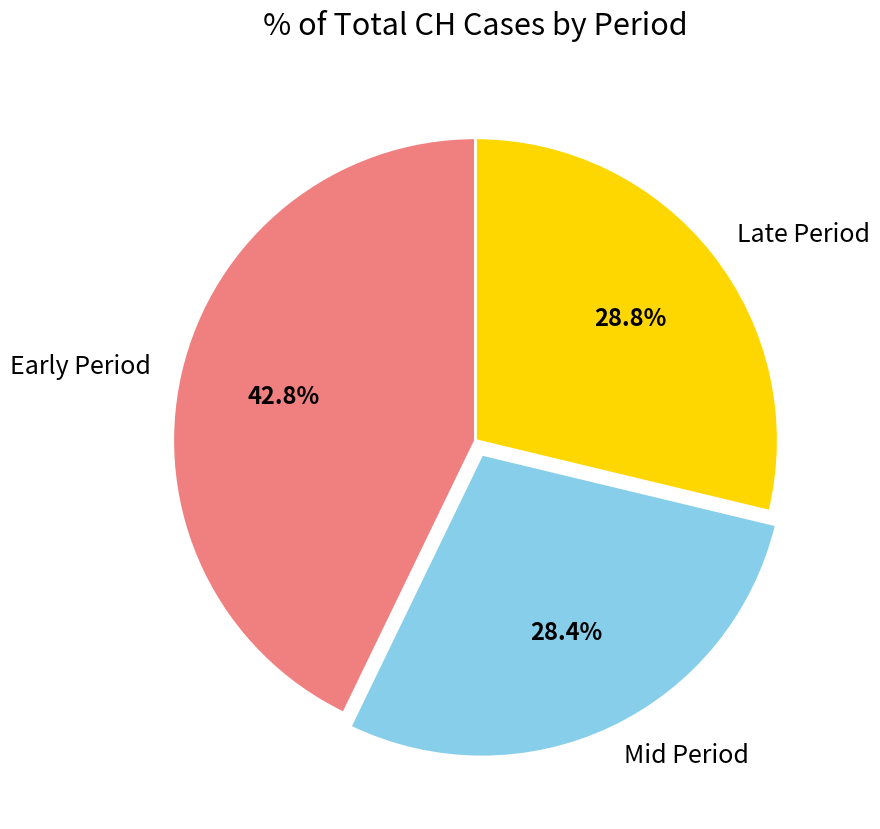

Approximately how many times larger is the value at Early Period compared to Late Period?

1.5